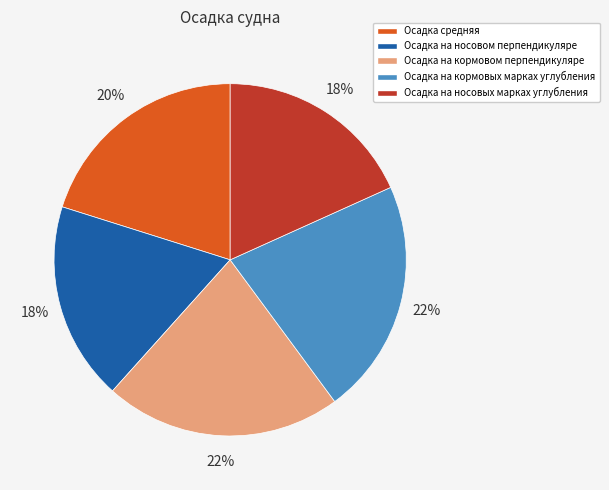

What percentage is the Осадка средняя slice, to the nearest percent?

20%